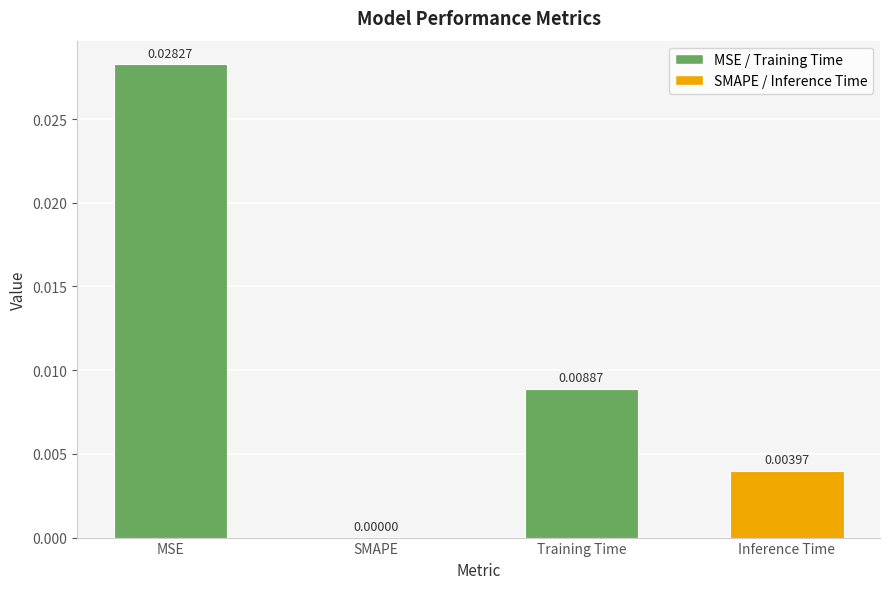

Which has a higher value, SMAPE or Training Time?

Training Time